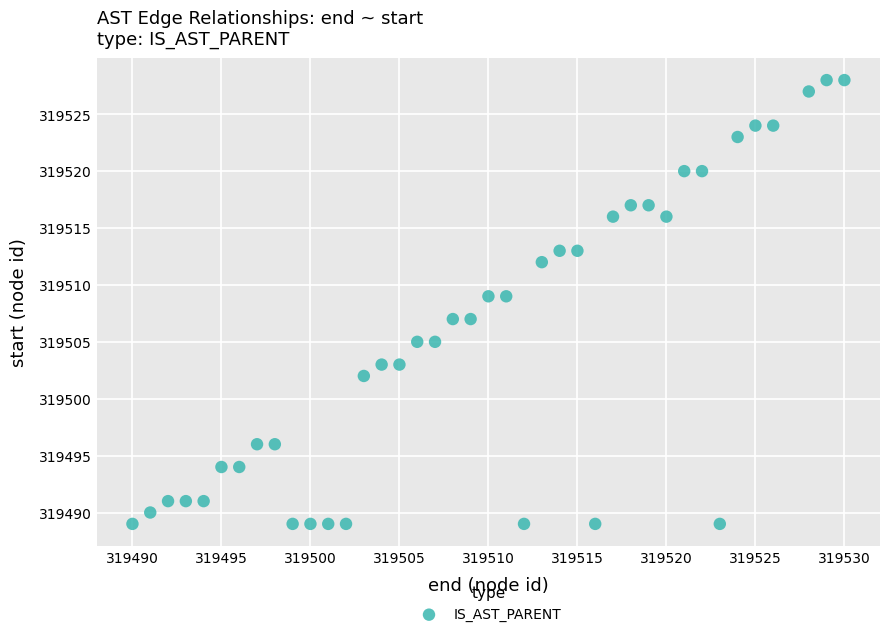

What is the range of X values (max minus min)?

40